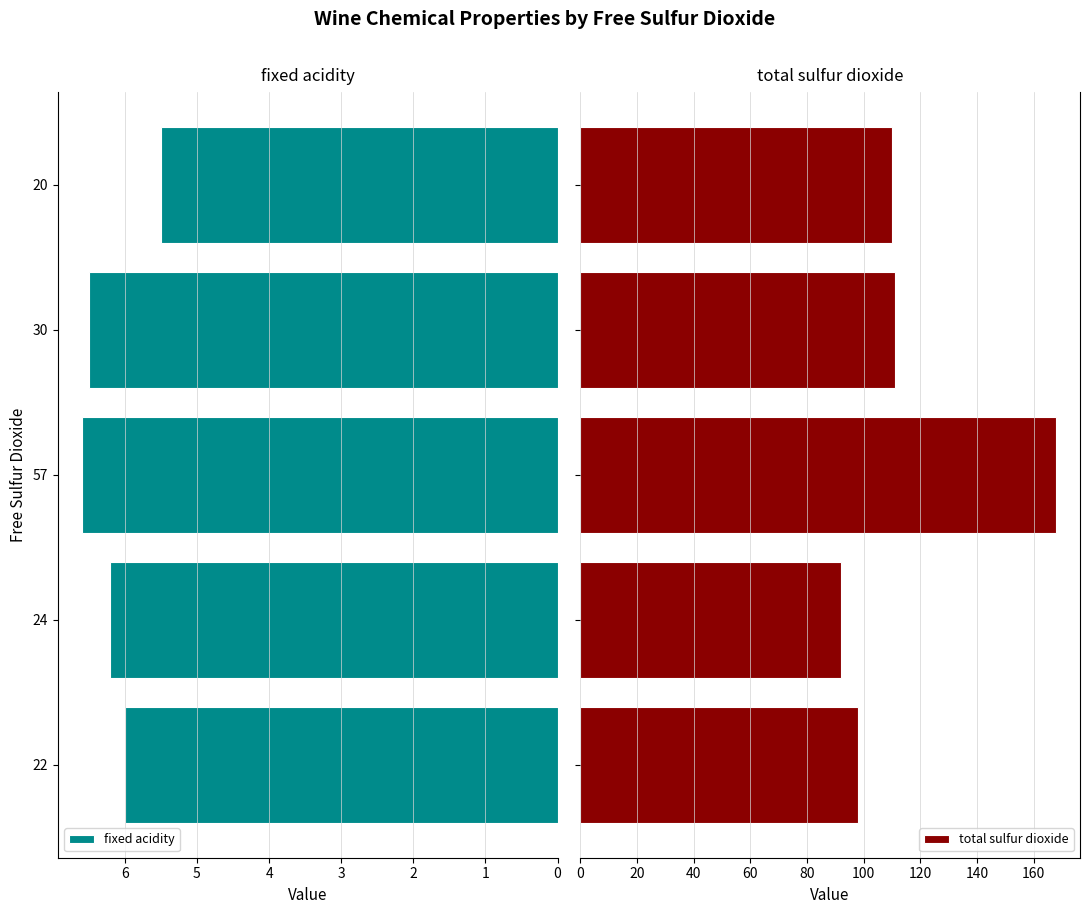

Is it true that fixed acidity equals 4.4 at 57?

False